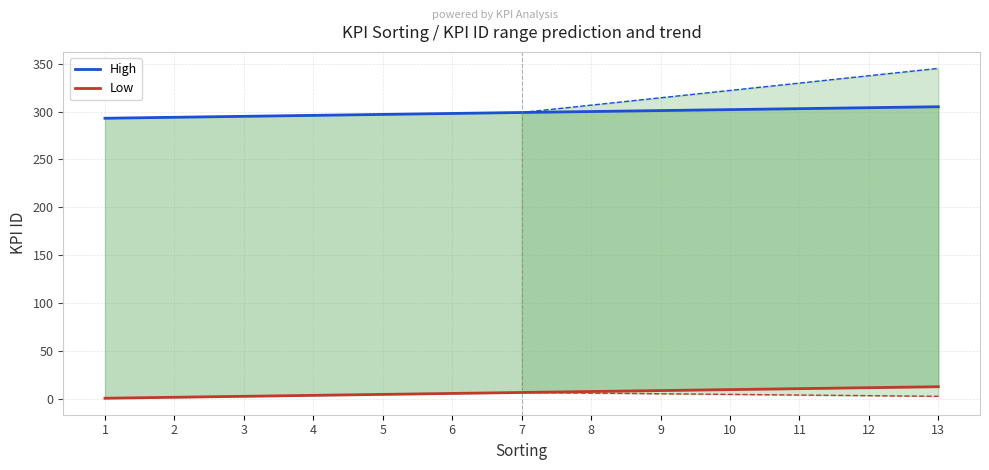

Reading left to right, transcribe all the data shown in this chart.

High: 1=293	2=294	3=295	4=296	5=297	6=298	7=299	8=300	9=301	10=302	11=303	12=304	13=305
Low: 1=1	2=2	3=3	4=4	5=5	6=6	7=7	8=8	9=9	10=10	11=11	12=12	13=13